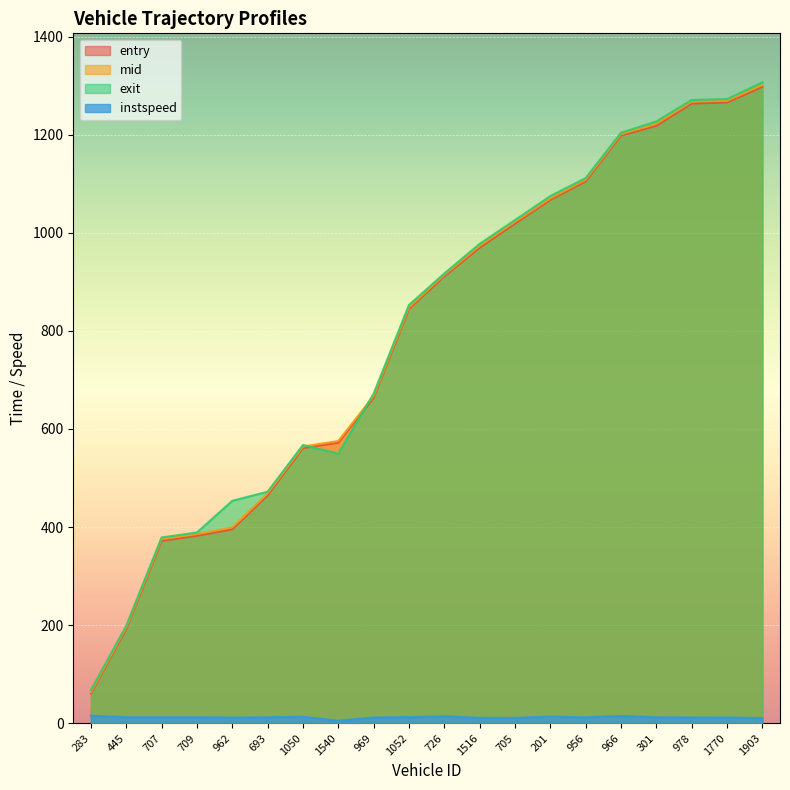

Between 962 and 201, which series saw the biggest shift?

entry